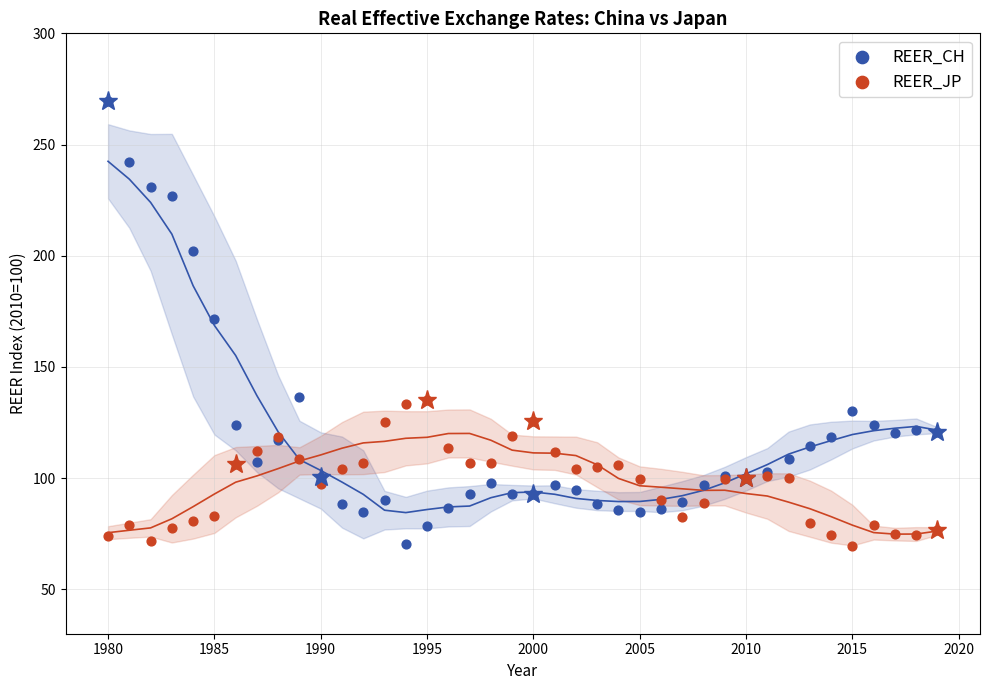

Across all series, what Y value is closest to 169?

171.7